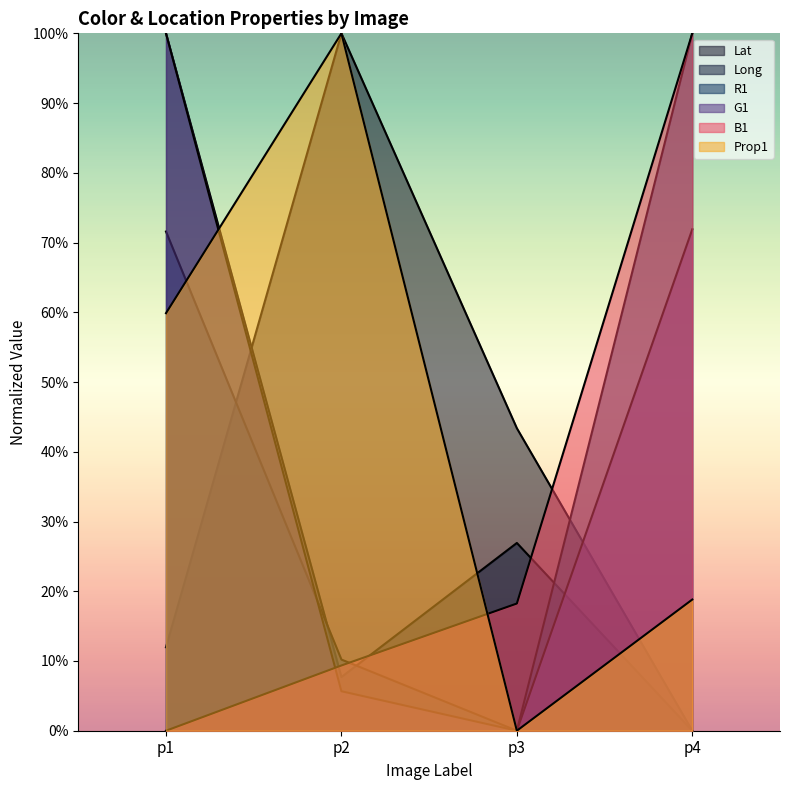

At which category is the sum across all series the highest?

p1